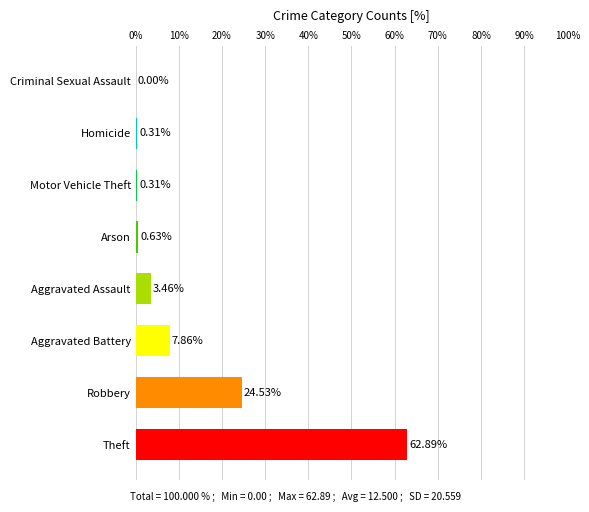

What is the change in value from Homicide to Criminal Sexual Assault?

-0.3